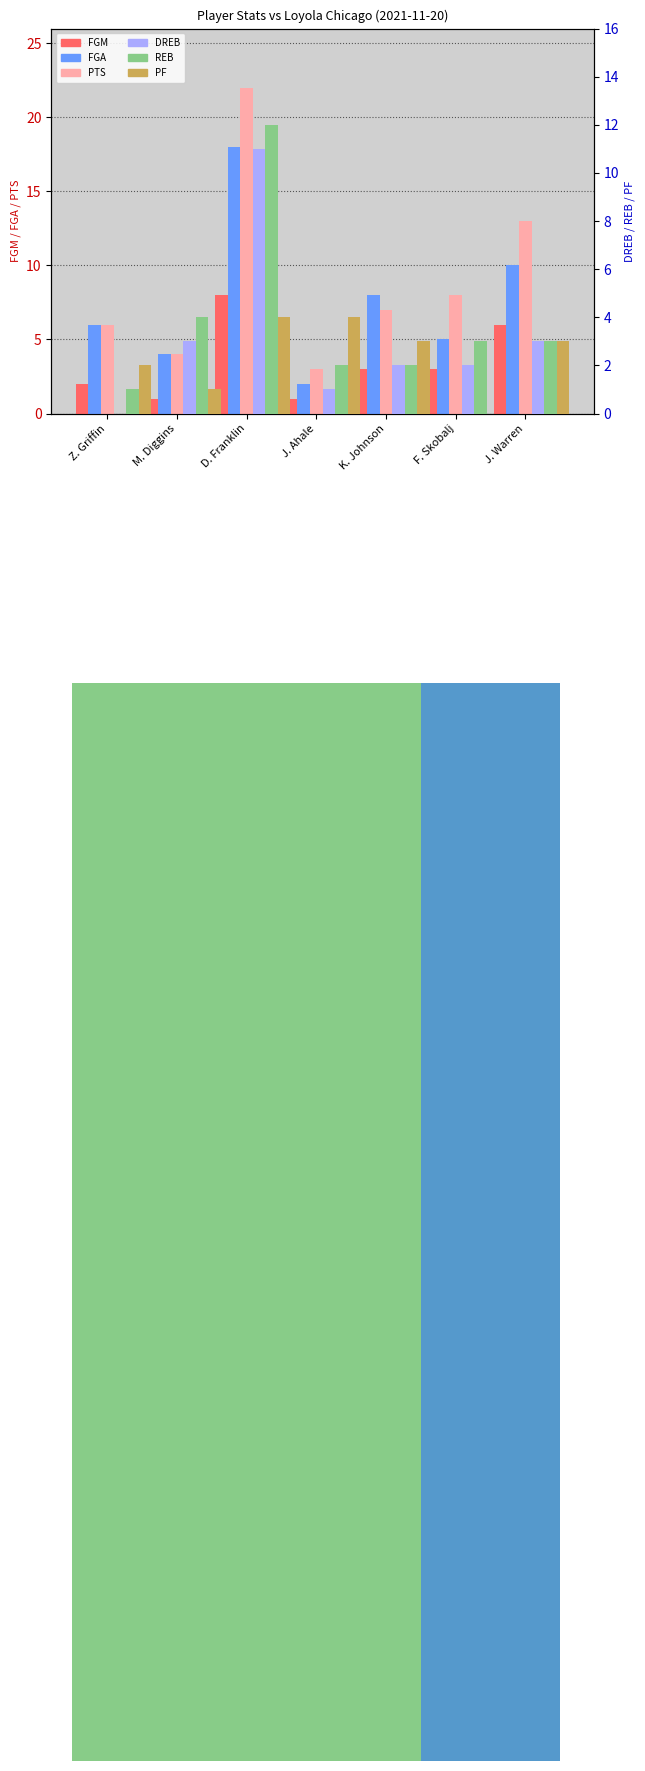

At how many categories does at least one series exceed 14?

1